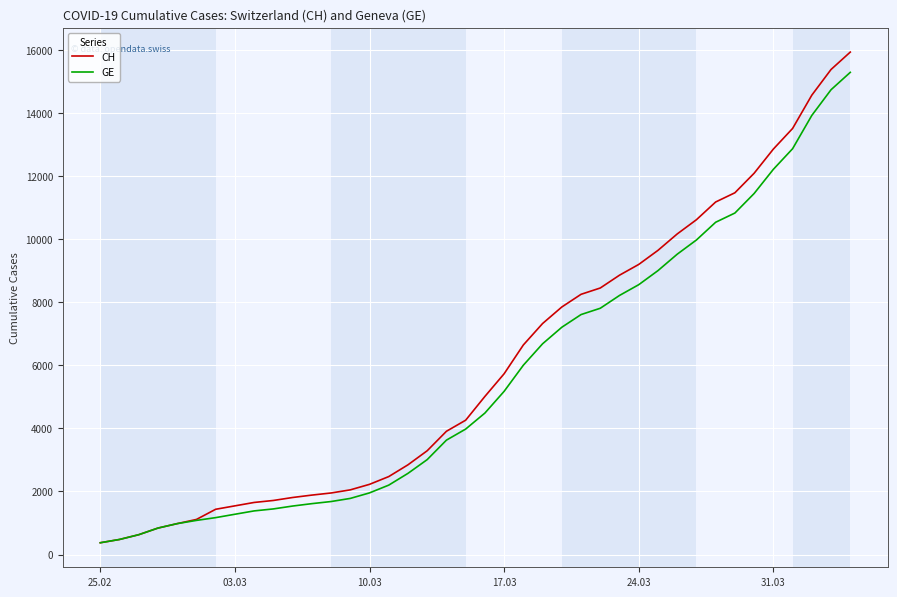

What is the greatest value displayed?

15926